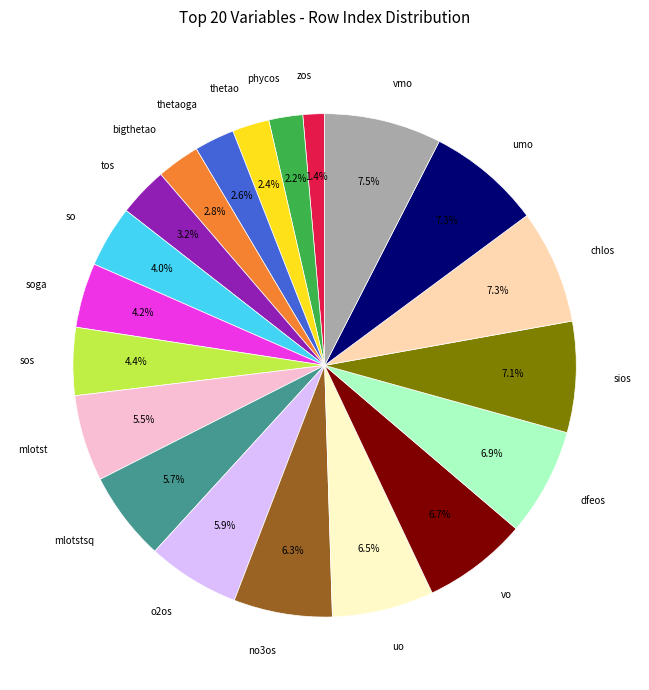

How many segments does this pie chart have?

20